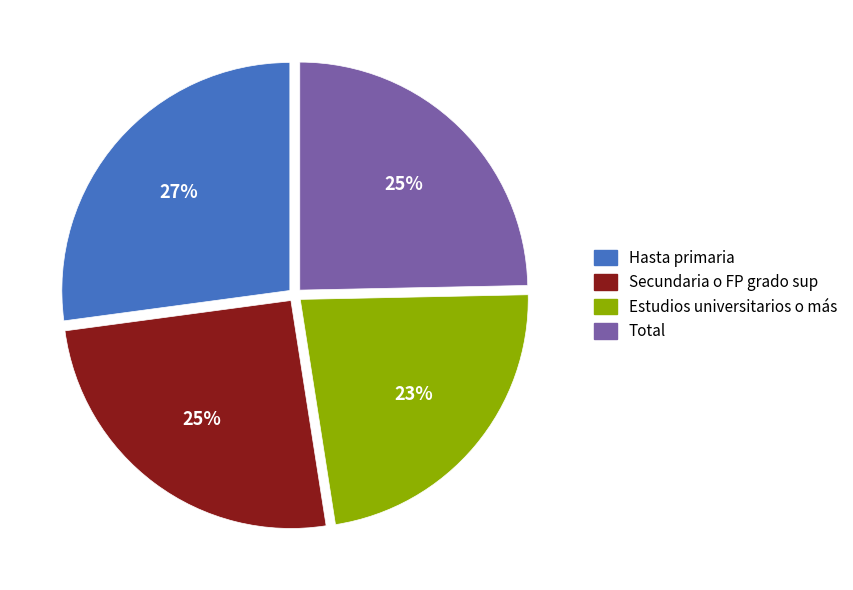

Which has a higher value, Hasta primaria or Total?

Hasta primaria